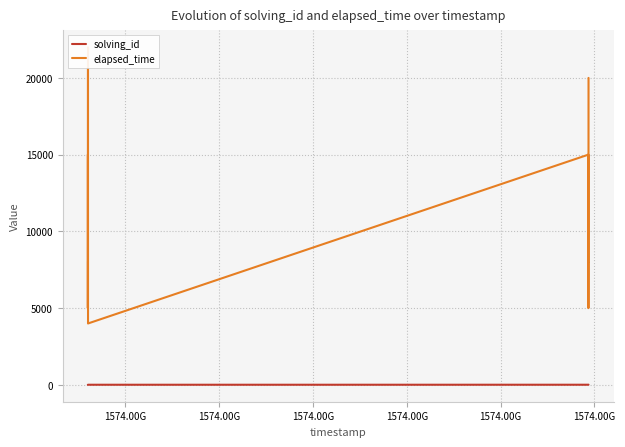

The value of elapsed_time at 11 is 26596. True or false?

False